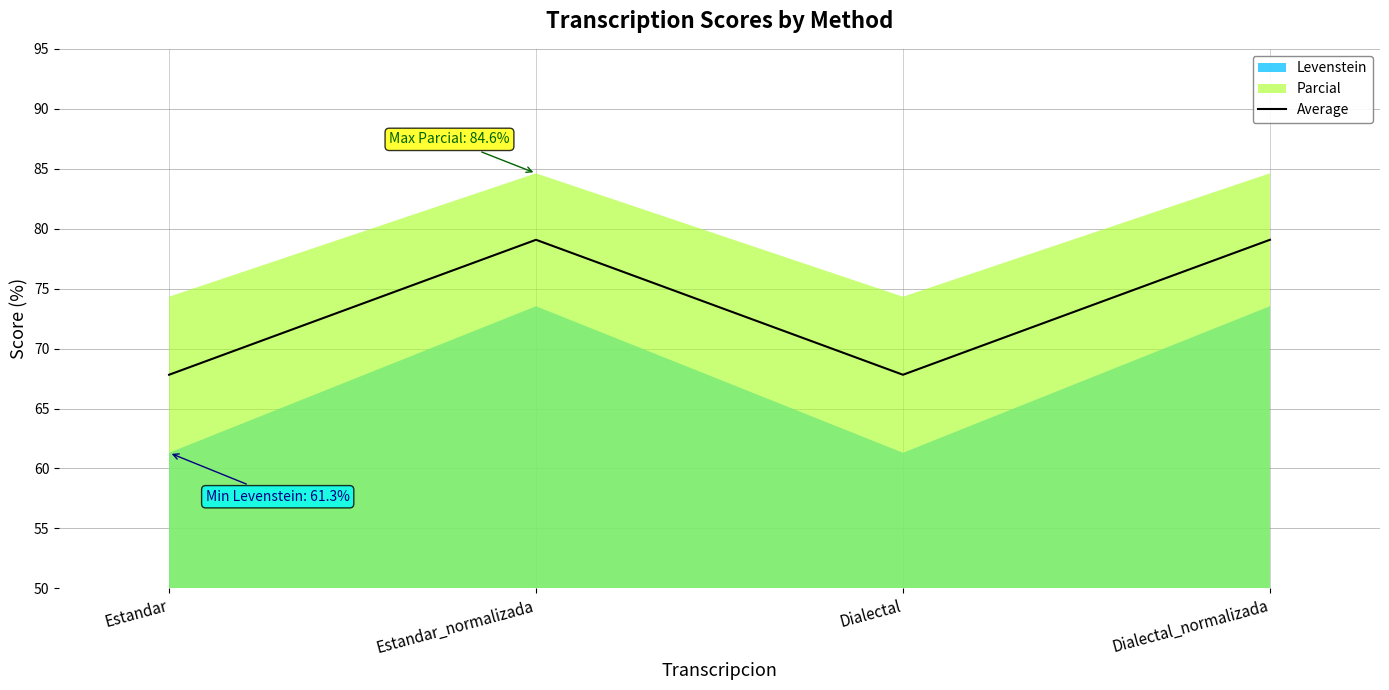

Reading left to right, transcribe all the data shown in this chart.

Estandar=67.8	Estandar_normalizada=79.1	Dialectal=67.8	Dialectal_normalizada=79.1